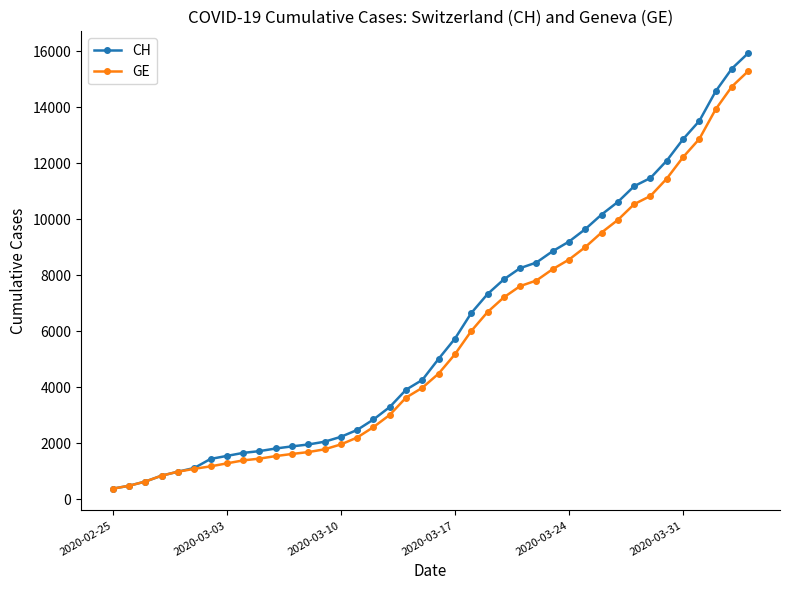

What is the minimum value for CH?

375